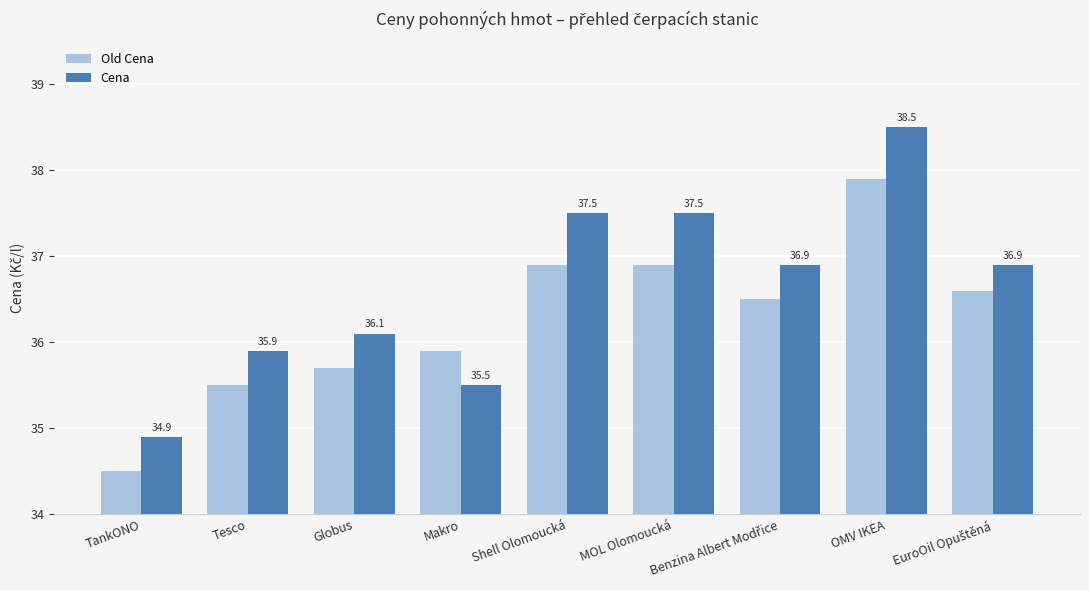

What is the difference between the maximum and second lowest values in the Cena series?

3.0